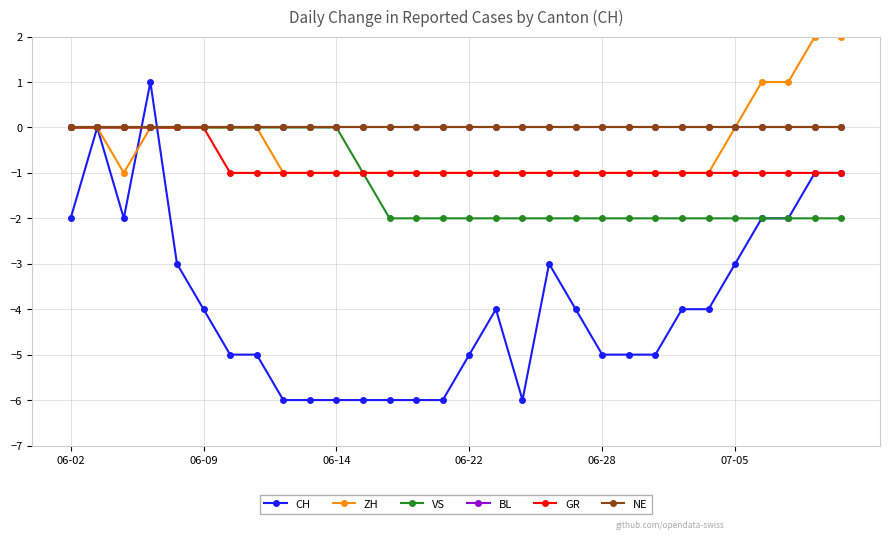

Where is VS nearest to the value -1?

11